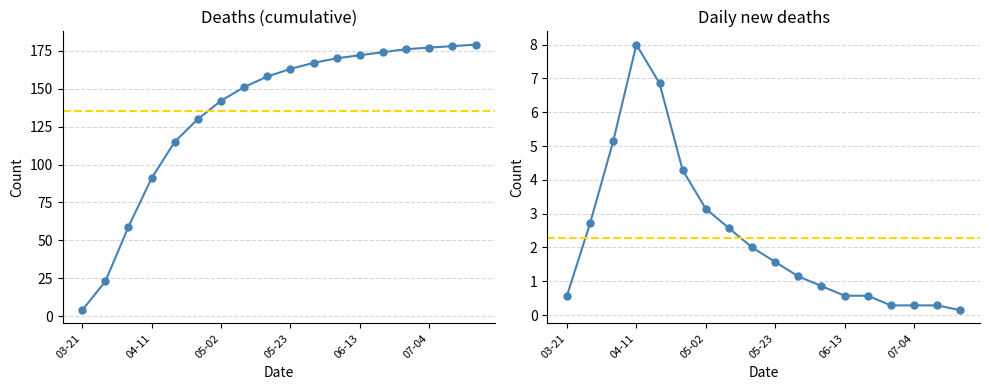

What is the sum of all Daily values?

41.0